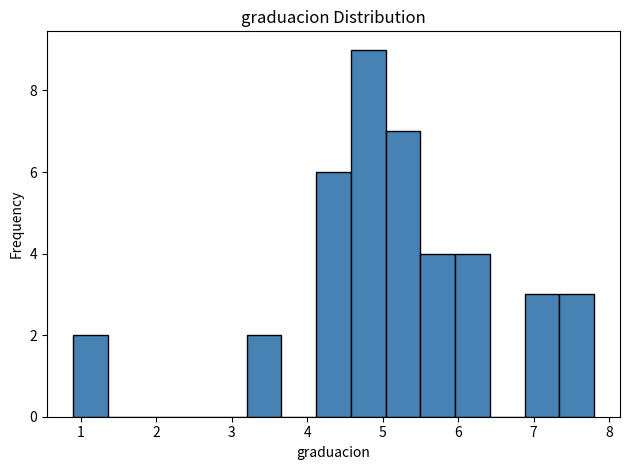

Which range on the x-axis has the tallest bar?

4.58 to 5.04